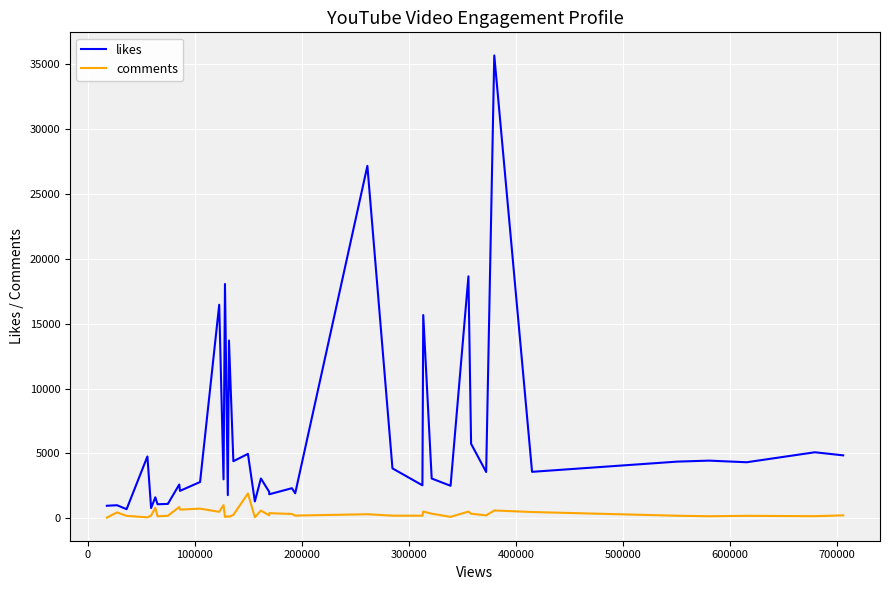

What is the difference between the maximum and minimum values in the comments series?

1859